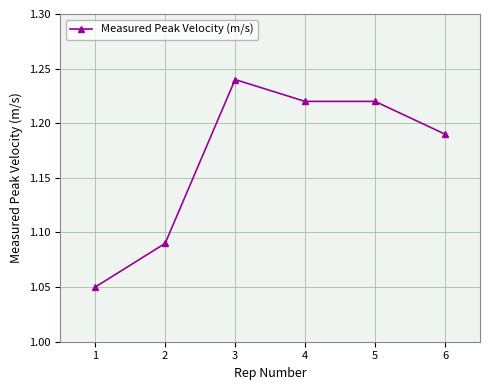

How many lines are shown in the chart?

1